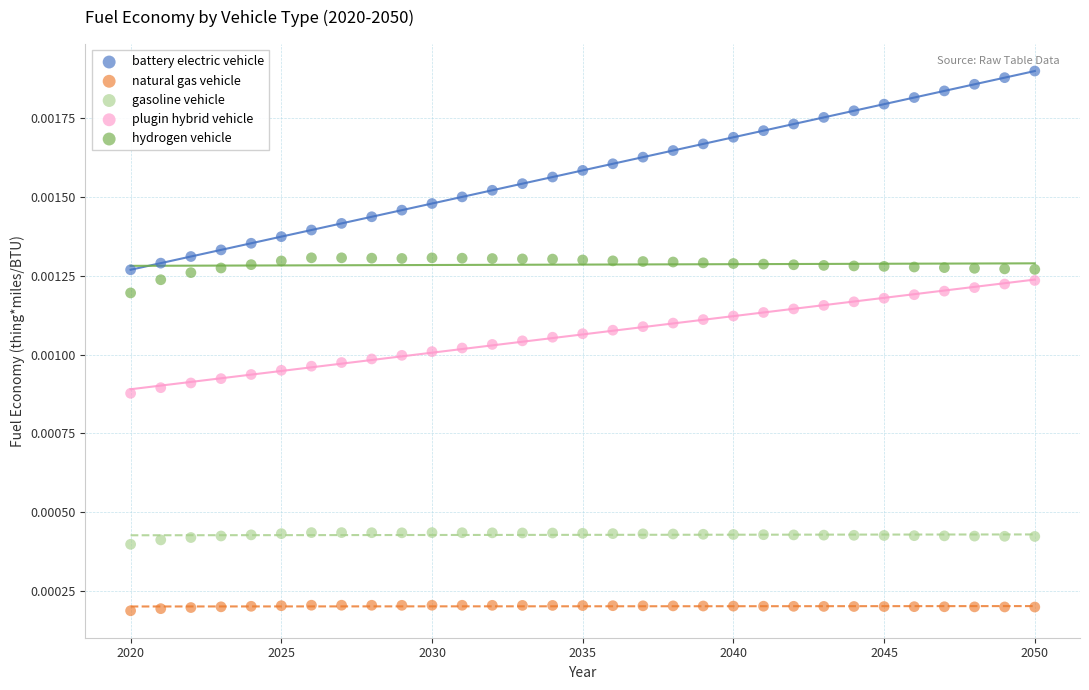

Which series contains the lowest Y value?

natural gas vehicle